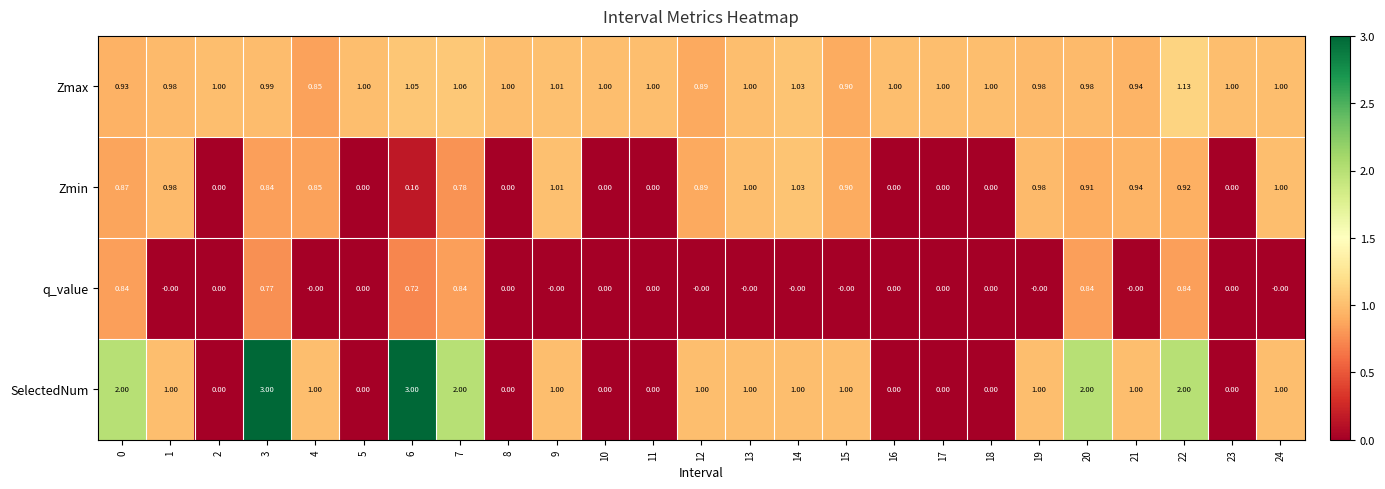

Which series has the largest total across all categories?

Zmax